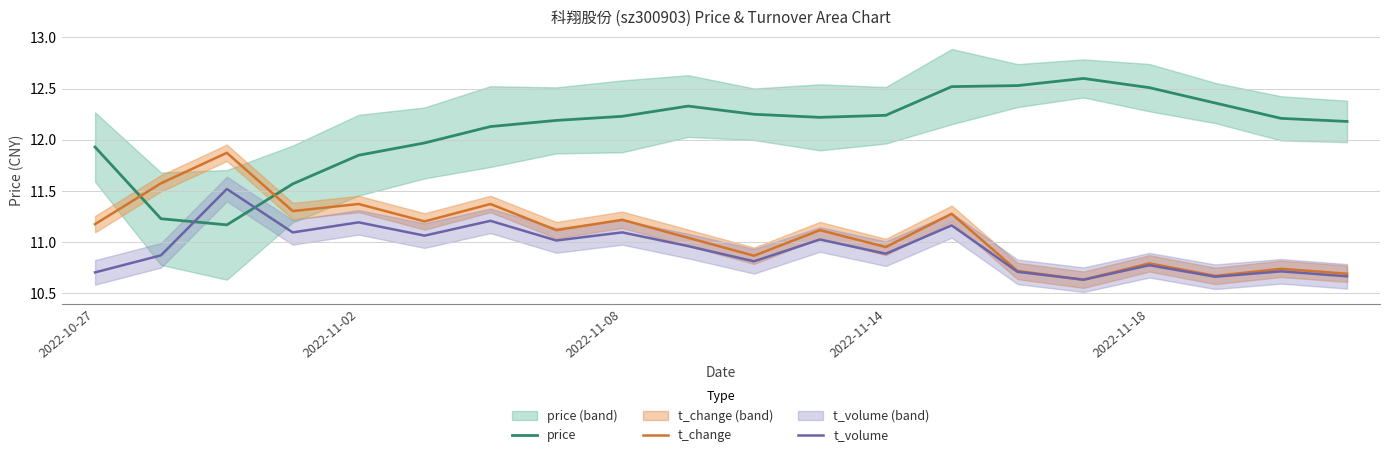

What is the lowest value of the t_volume series?

10.6